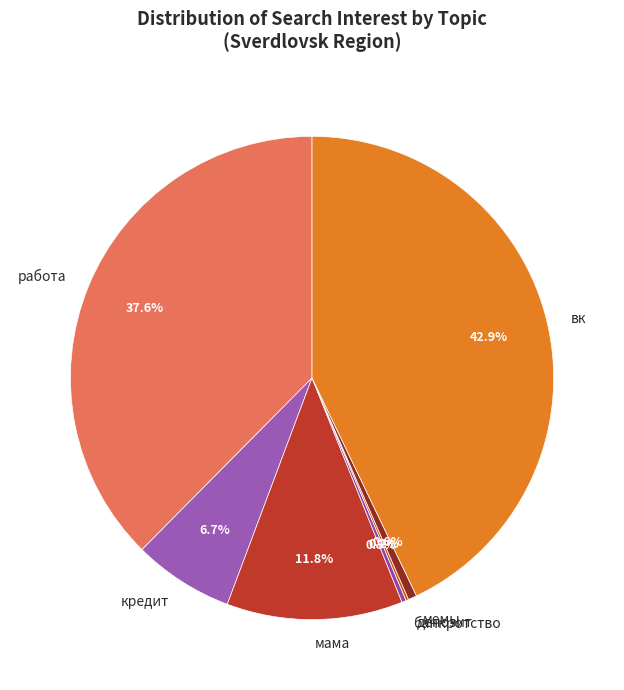

Does any single category account for the majority?

No